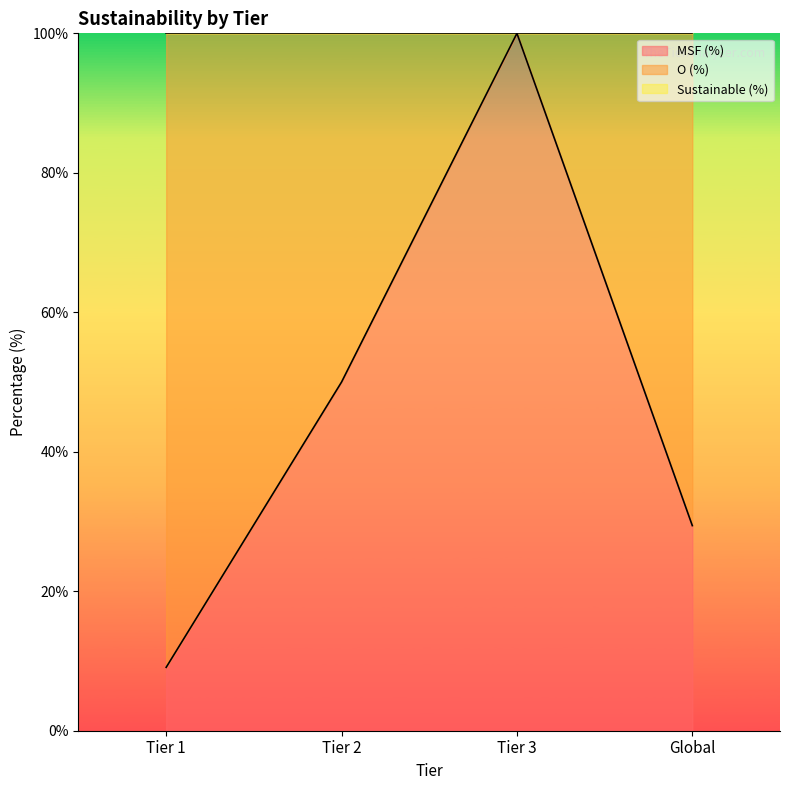

True or false: No. of Unsustainable and No. of stocks intersect in this chart.

False